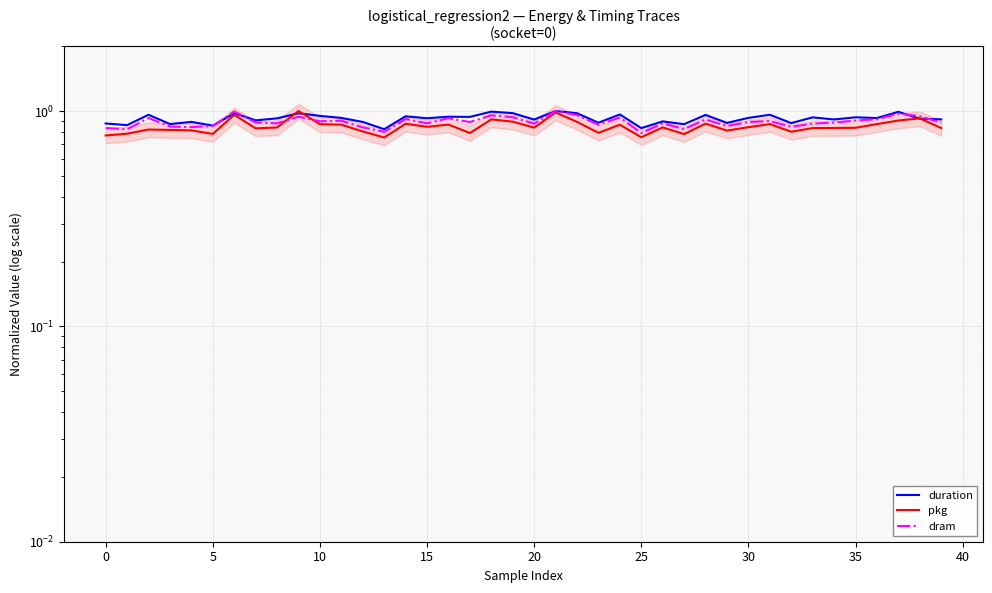

What is the difference between the maximum and minimum values in the duration series?

0.2